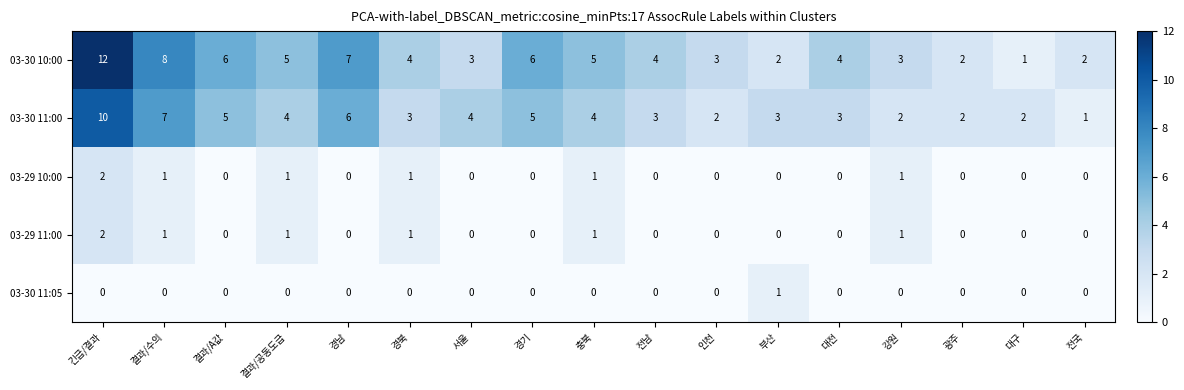

How many values in the 03-30 11:00 series are below 3?

5